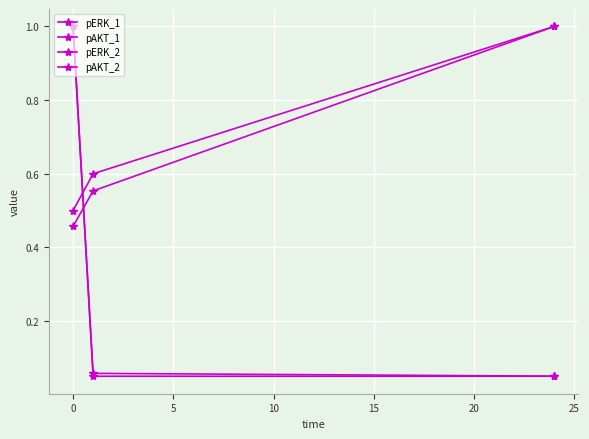

Does the chart have visible grid lines?

Yes